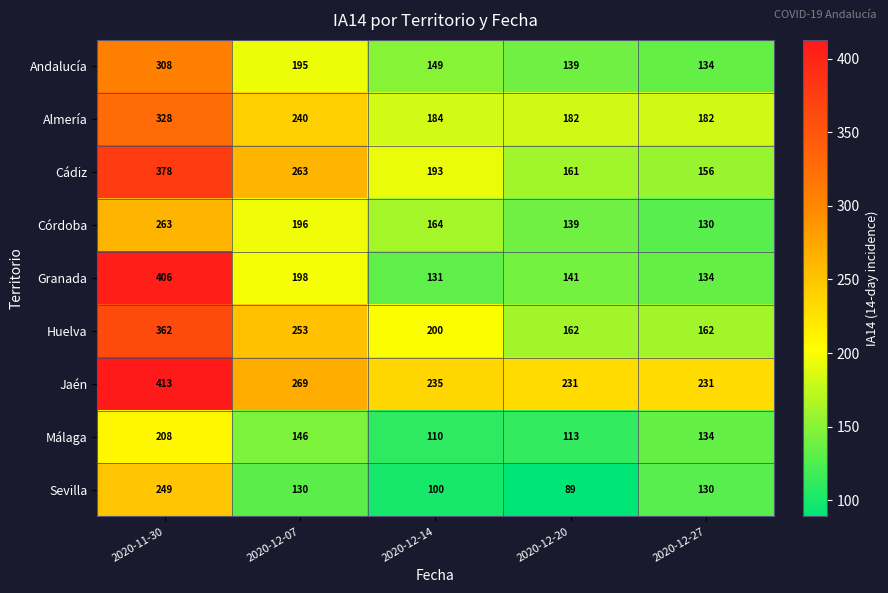

Which series has the largest total across all categories?

Jaén